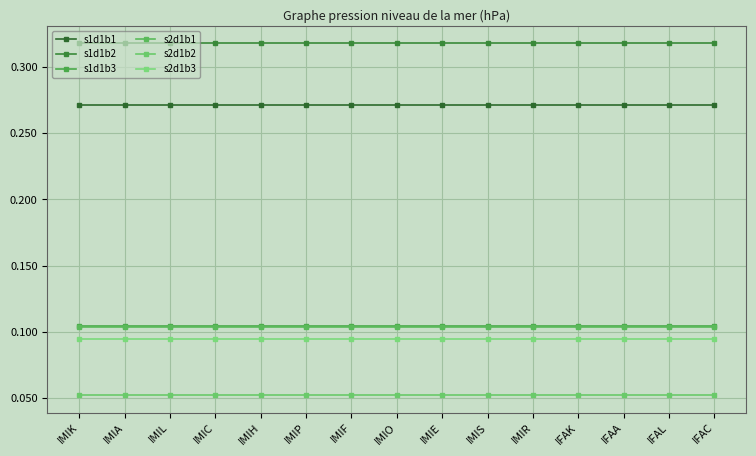

Rank the series at IMIL from highest to lowest value.

s1d1b2, s1d1b1, s1d1b3, s2d1b1, s2d1b3, s2d1b2